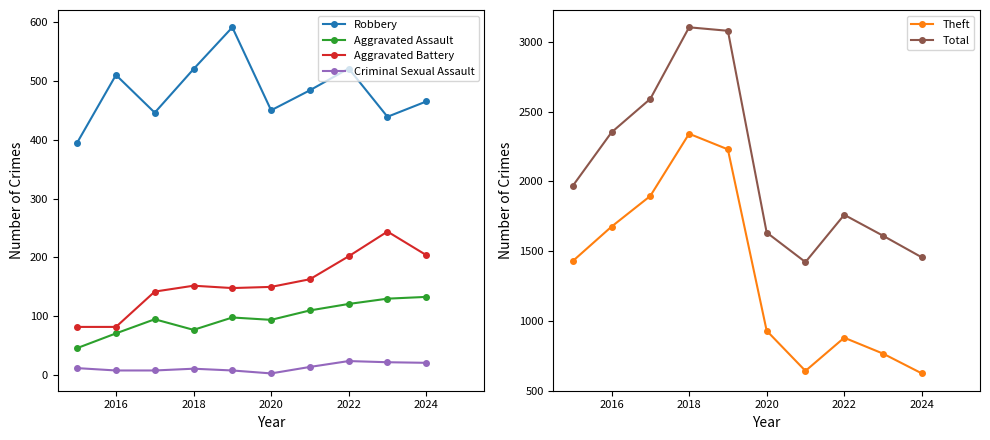

Reading right to left, transcribe all the data shown in this chart.

Robbery: 465	439	521	484	450	591	520	446	510	395
Aggravated Assault: 133	130	121	110	94	98	77	95	71	46
Aggravated Battery: 204	244	202	163	150	148	152	142	82	82
Criminal Sexual Assault: 21	22	24	14	3	8	11	8	8	12
Theft: 624	766	880	642	930	2230	2342	1896	1676	1429
Total: 1456	1611	1761	1422	1634	3080	3105	2592	2352	1968